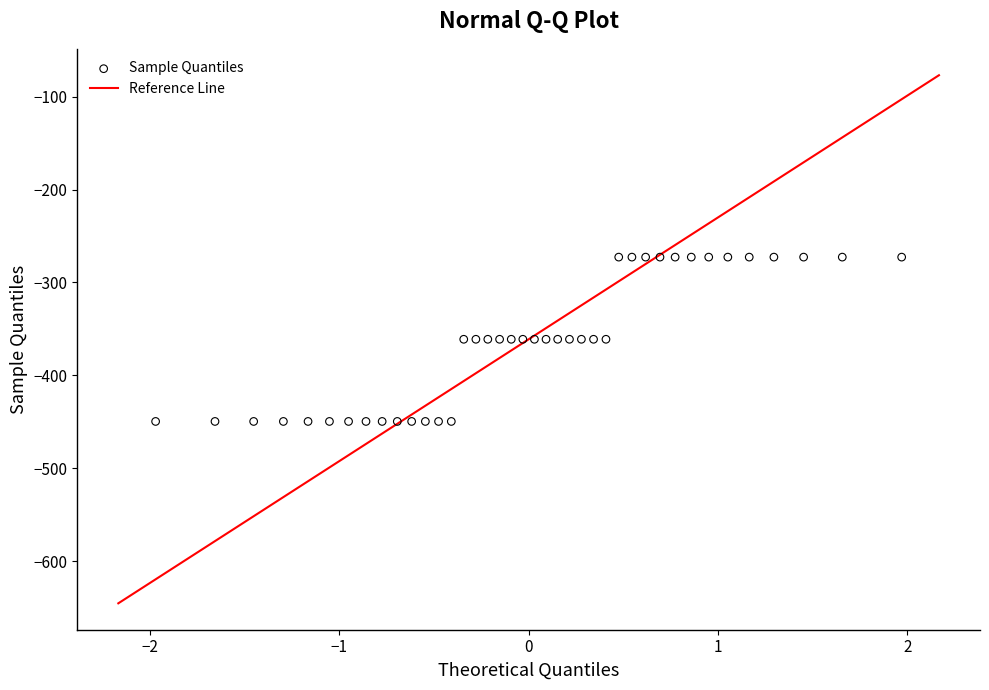

What is the range of Y values (max minus min)?

176.7